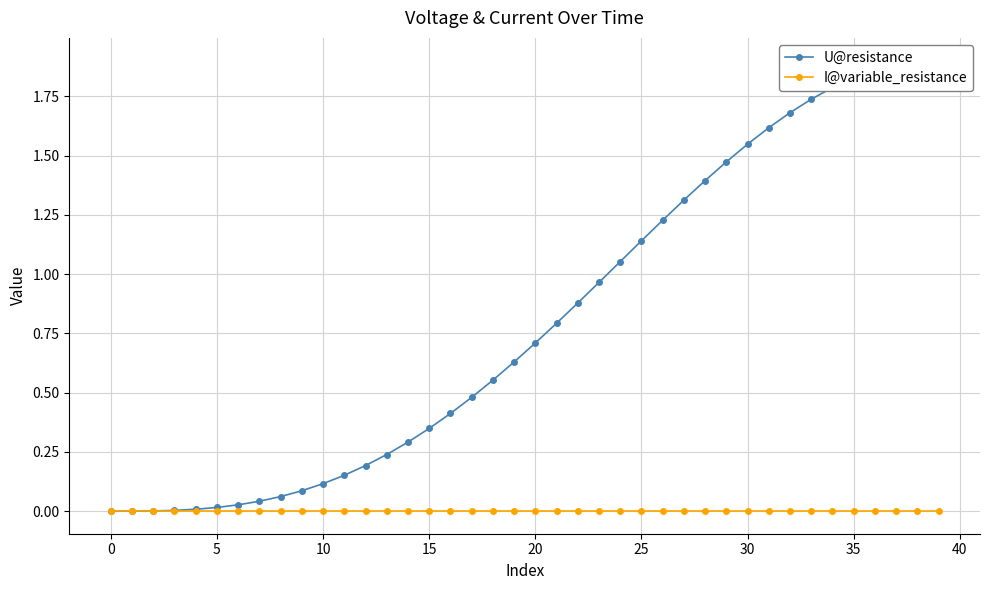

At which category does I@variable_resistance reach its first local valley?

36